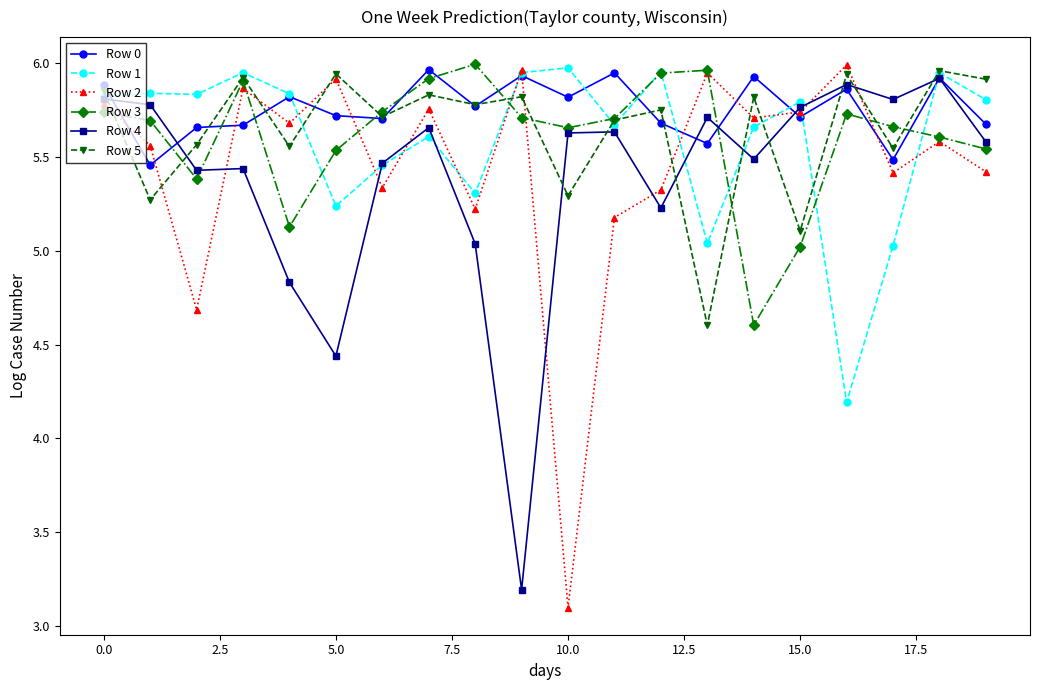

What is the lowest value of the Row 1 series?

4.2